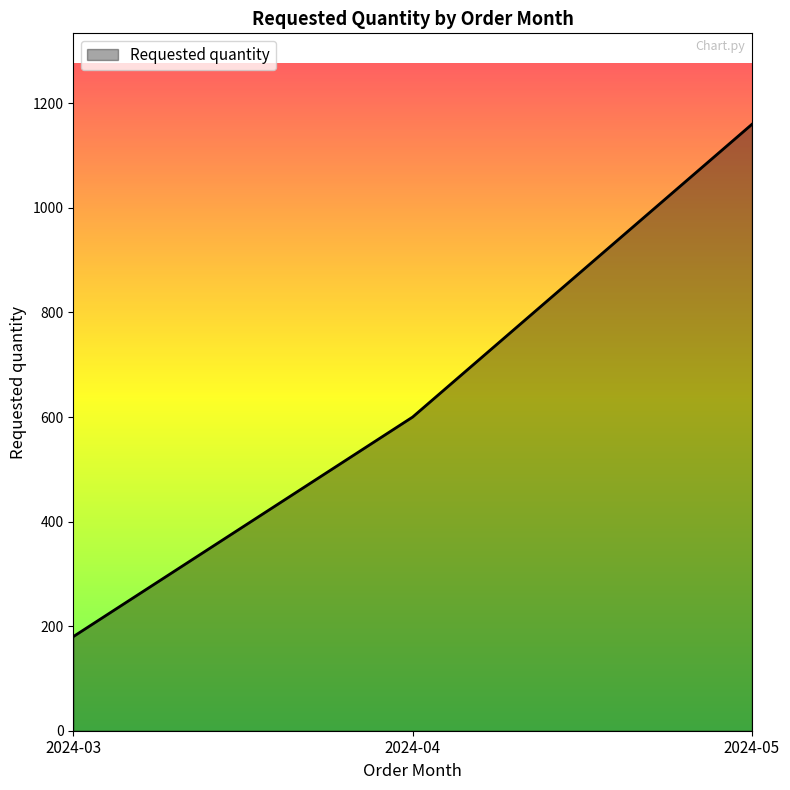

What is the change in value from 2024-03 to 2024-05?

+980